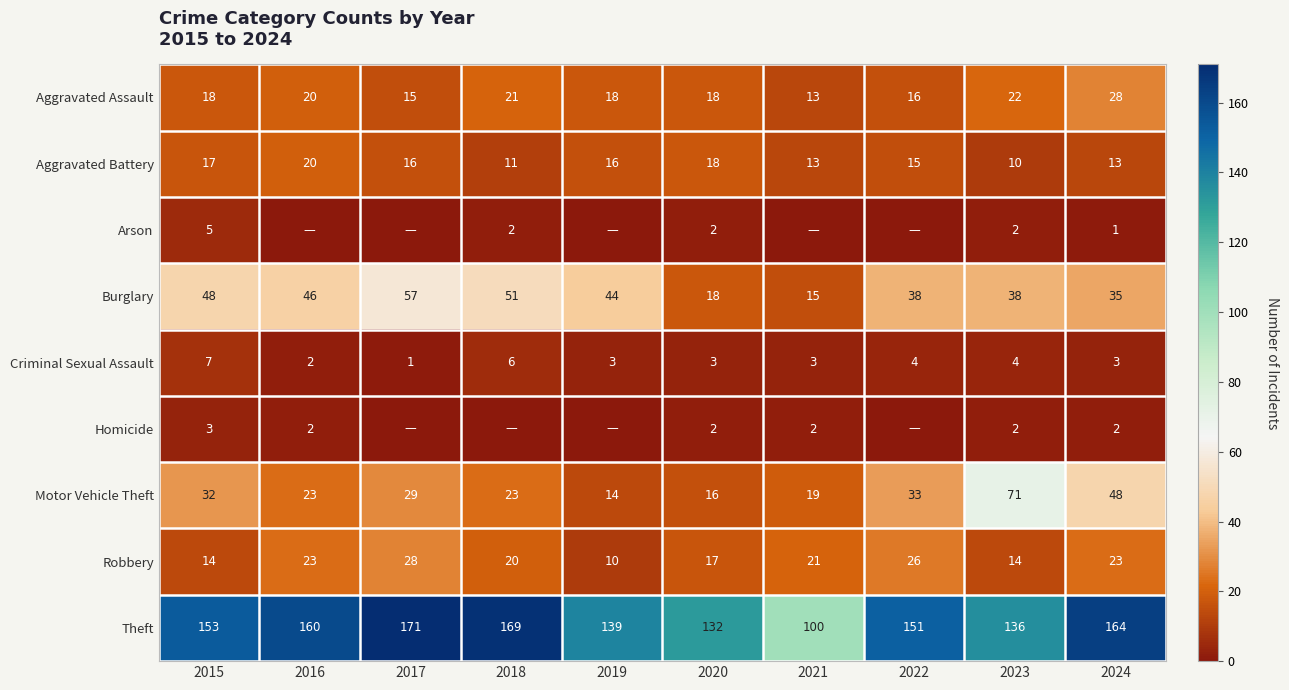

What is the sum of all Criminal Sexual Assault values?

36